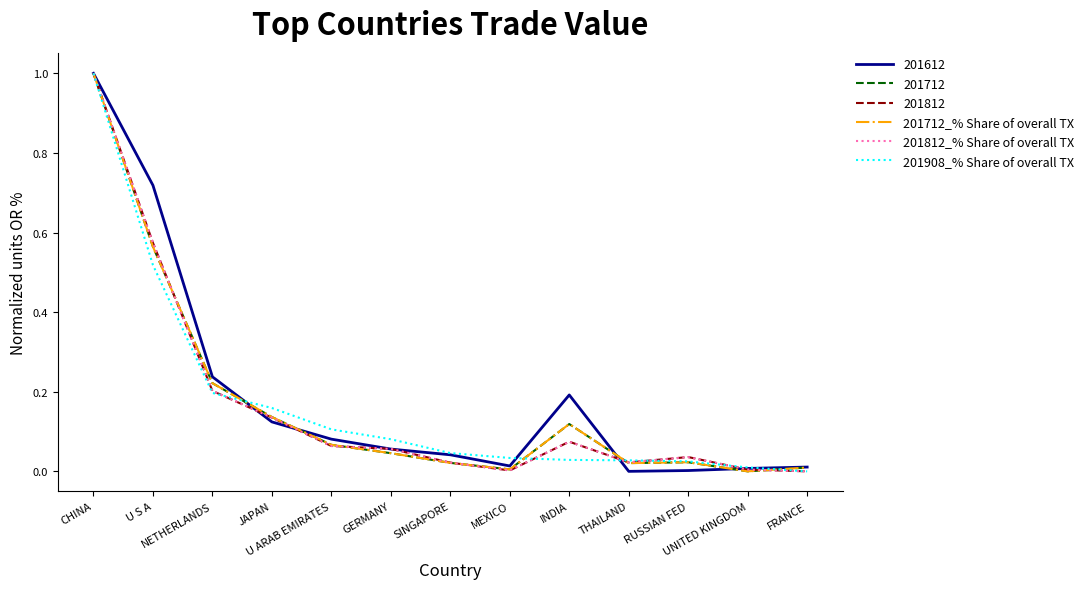

What is the maximum value for 201812?

1.0